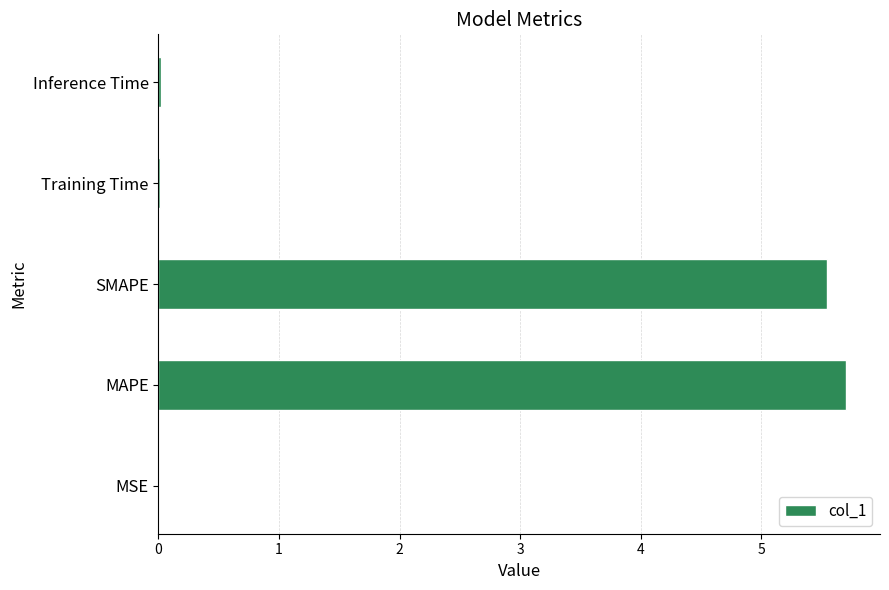

What is the sum of all values?

11.3